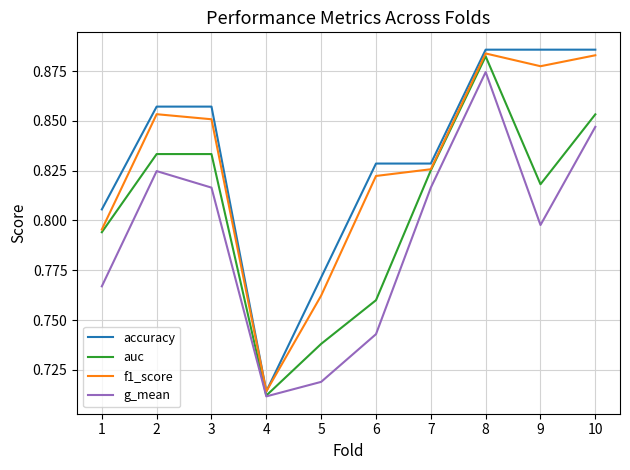

True or false: auc has a value of 1.2 at 7.

False